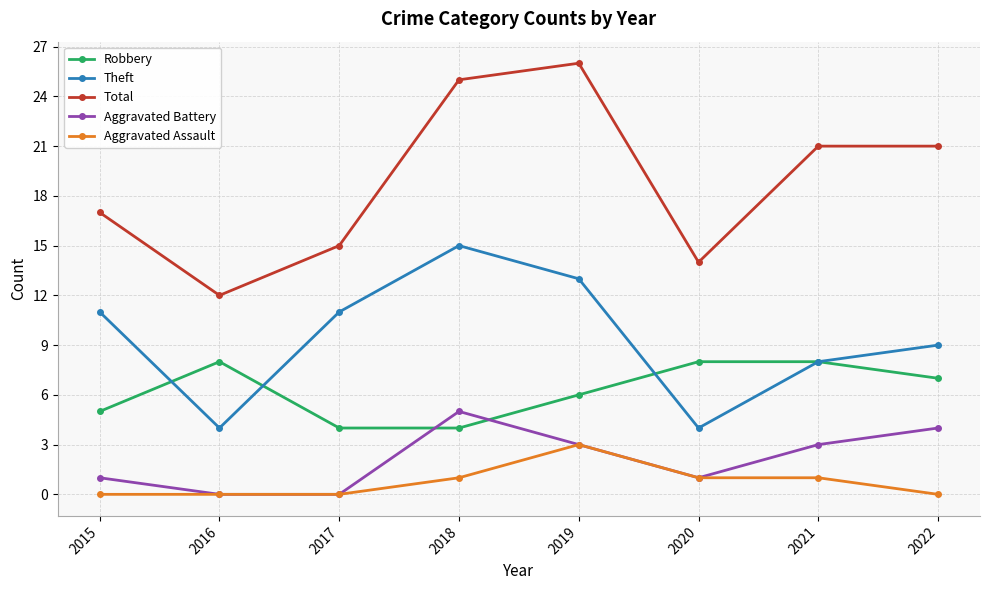

True or false: Aggravated Battery and Total cross at least once.

False